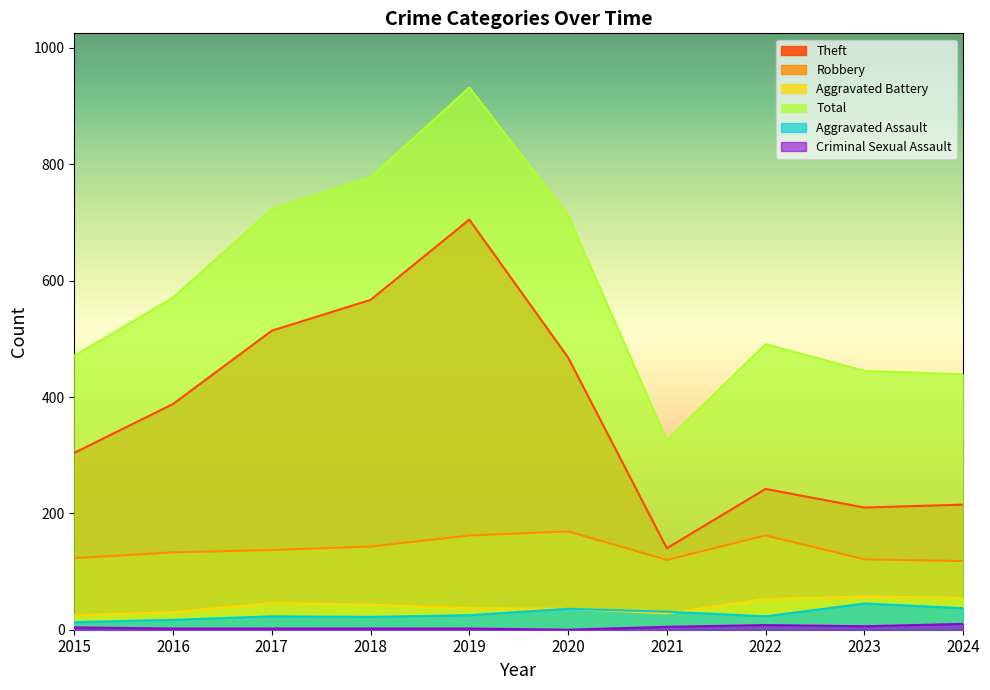

How many distinct data groups are displayed?

6